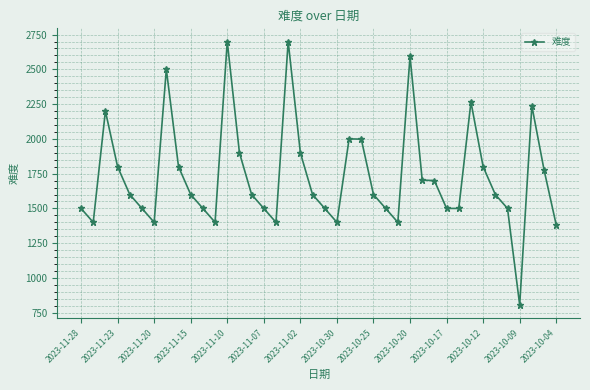

What is the sum of all values?

69261